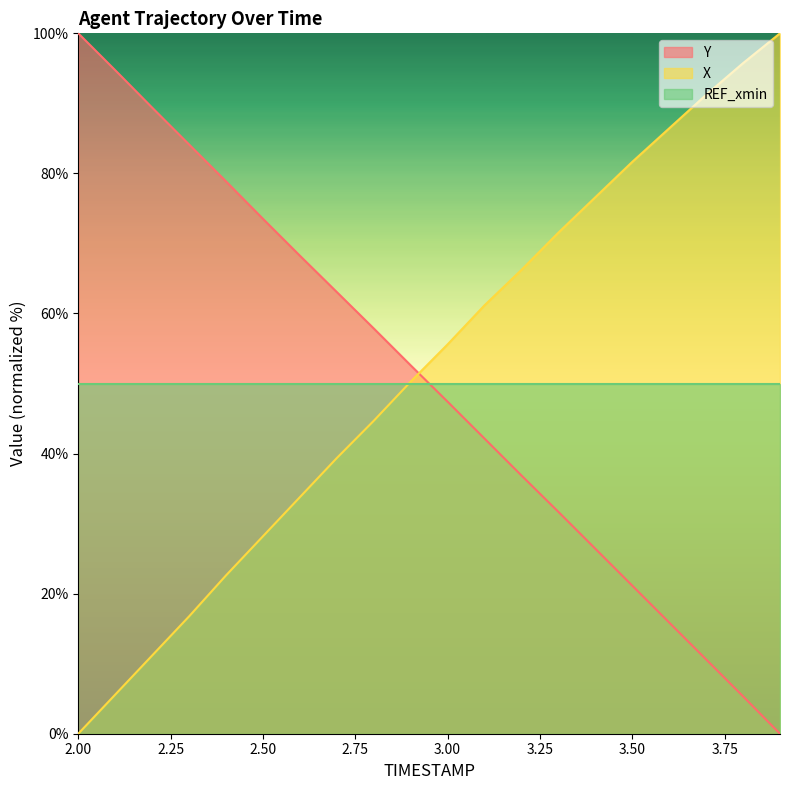

What is the spread (max minus min) of values at 3.9?

100.0